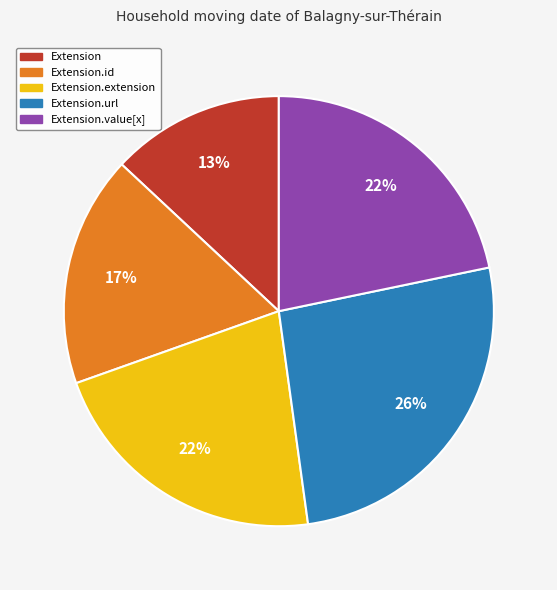

Is there a majority slice in this chart?

No